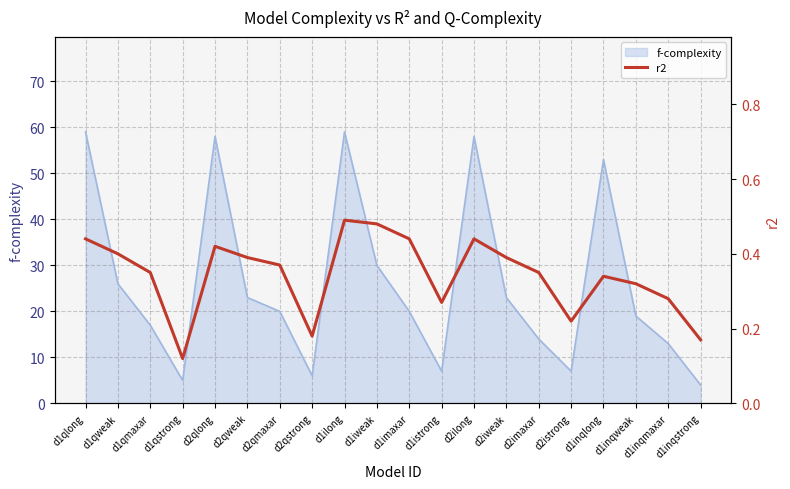

Which label corresponds to the smallest value in the chart?

d1qstrong